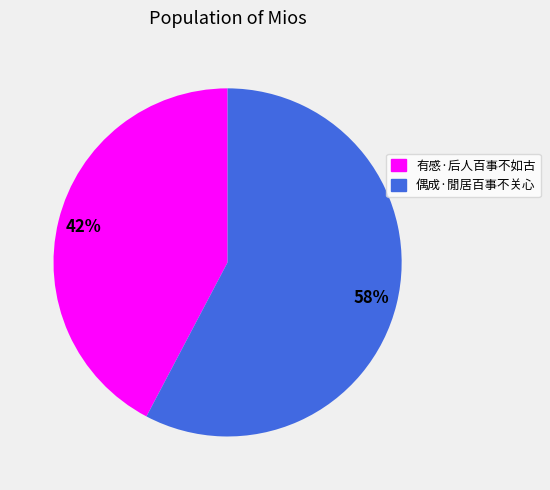

To the nearest percent, what is the average slice percentage?

50%